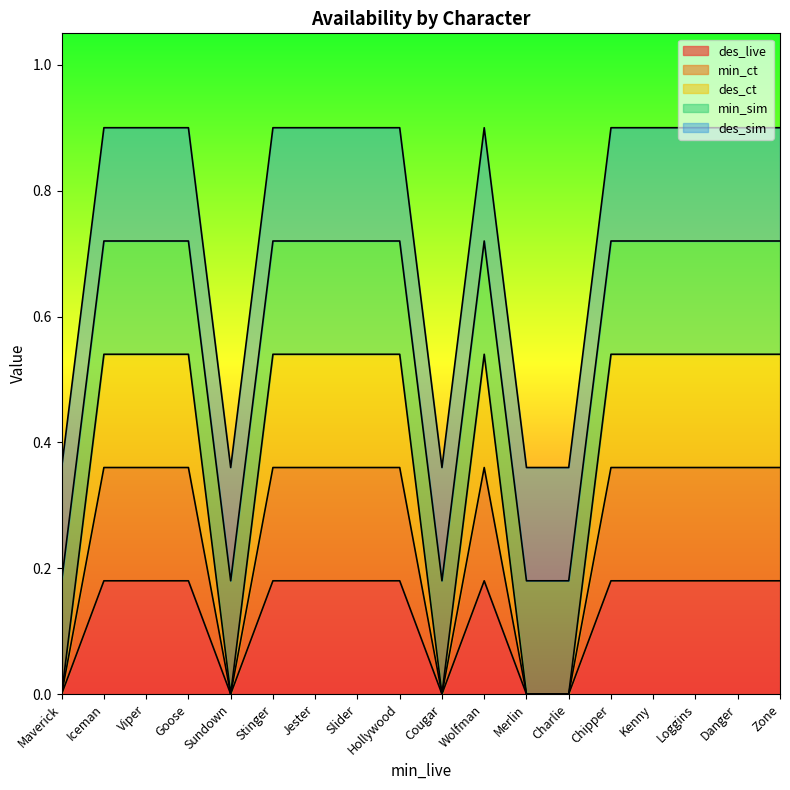

True or false: min_ct has a value of 0.4 at Danger.

True